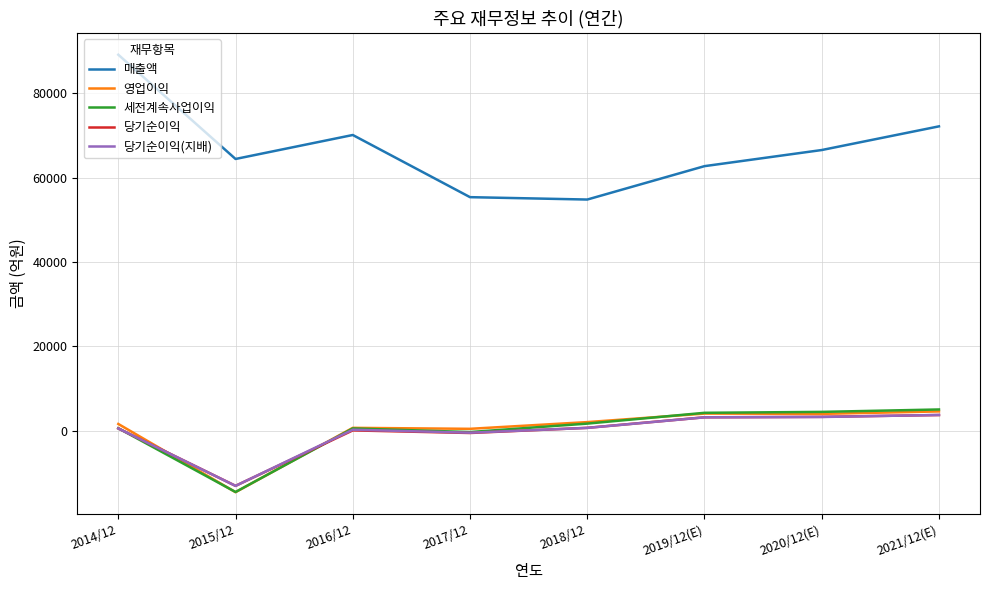

What is the difference between the maximum and minimum values in the 당기순이익 series?

16778